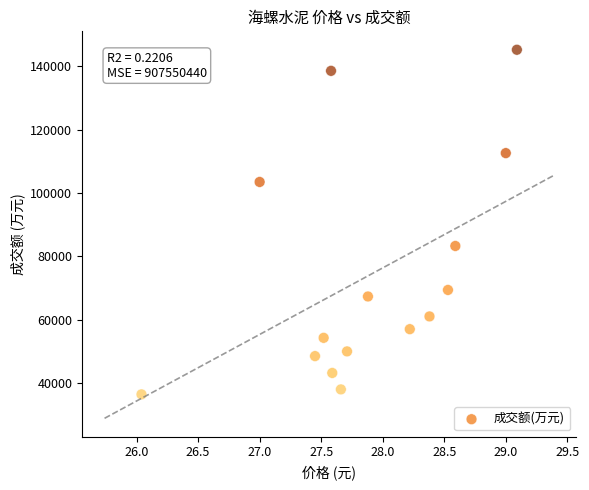

What Y value in the scatter plot is closest to 90852?

83305